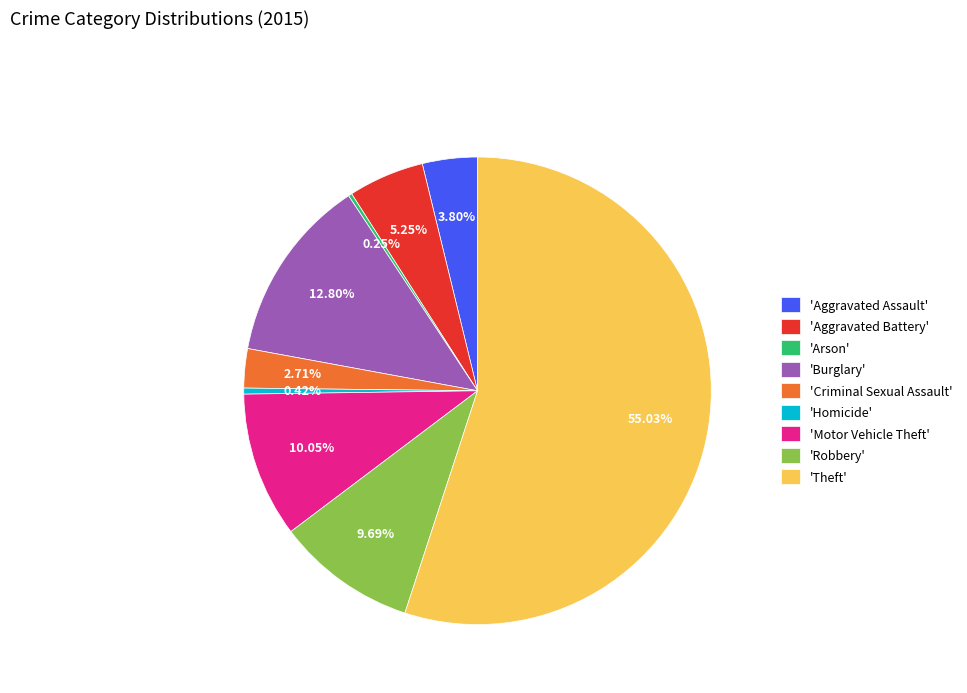

Which slice represents more than half of the pie?

'Theft'